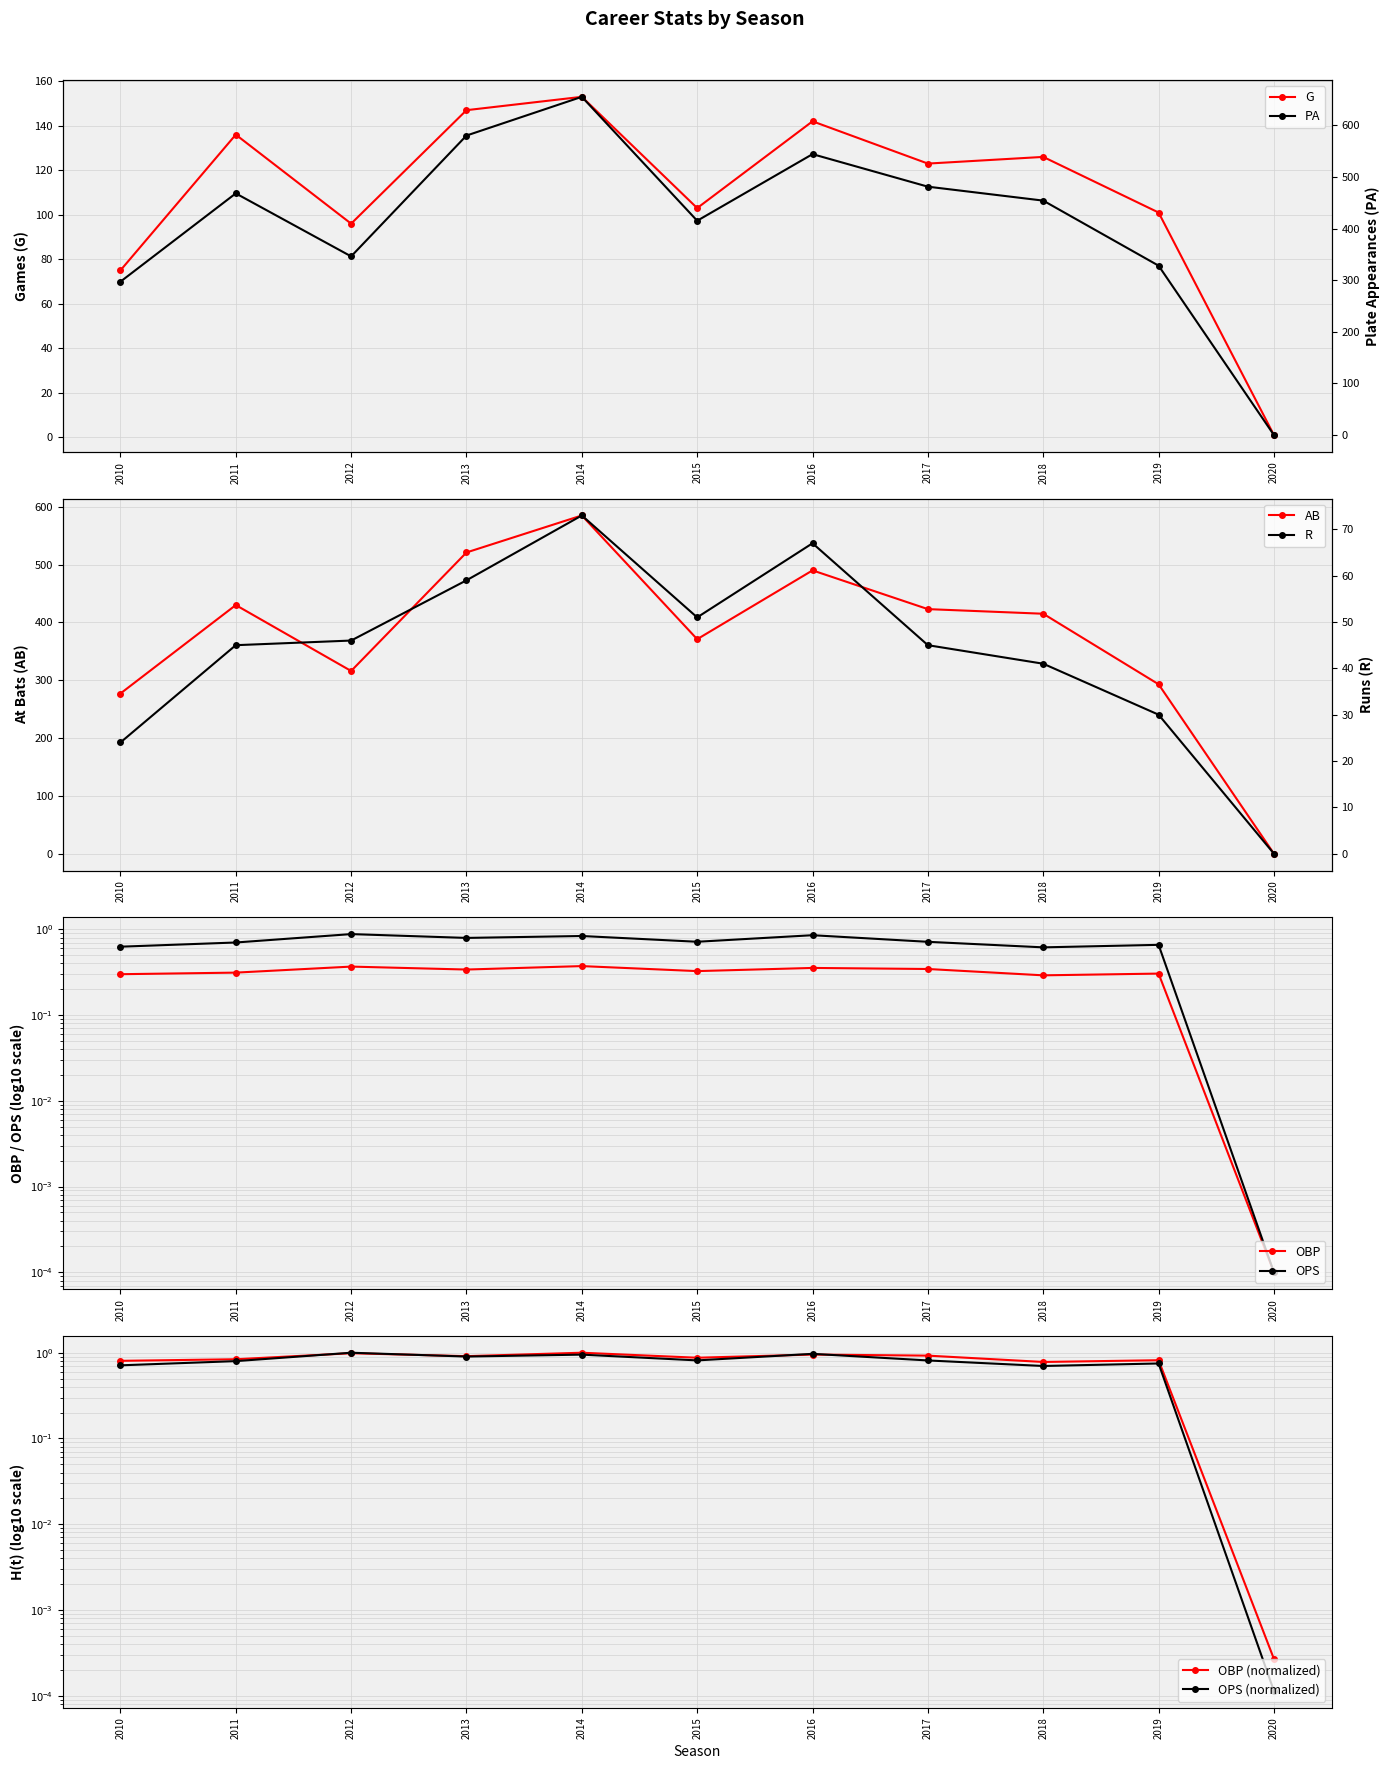

The AB series shows 116.1 at 2018. True or false?

False